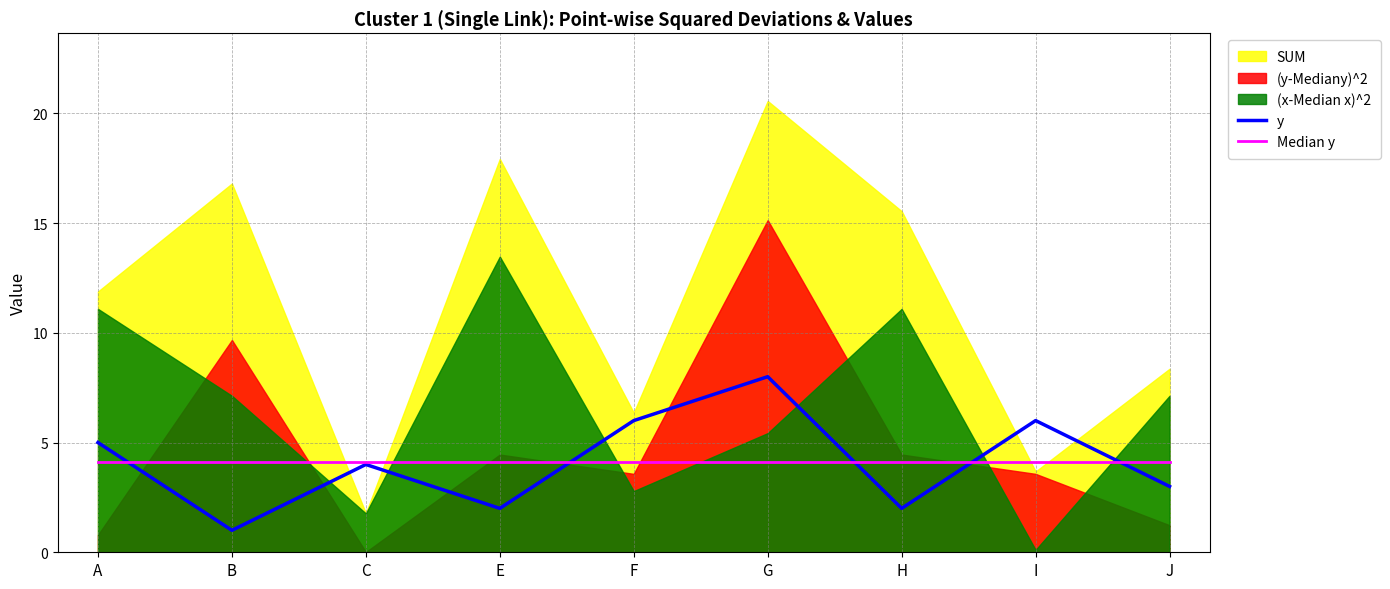

What value does the Median y series have at H?

4.1